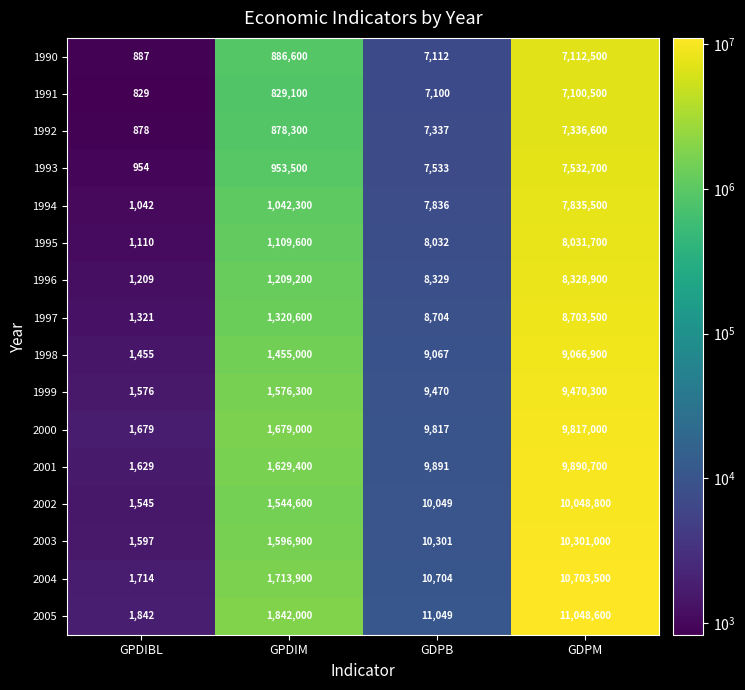

Rank the series by their maximum value, from lowest to highest.

1991, 1990, 1992, 1993, 1994, 1995, 1996, 1997, 1998, 1999, 2000, 2001, 2002, 2003, 2004, 2005